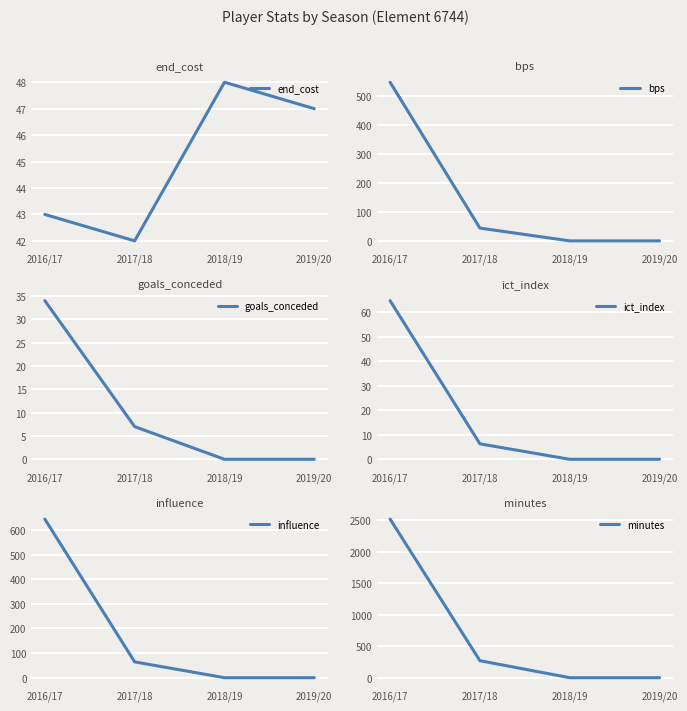

Which series has the largest range (max minus min)?

minutes